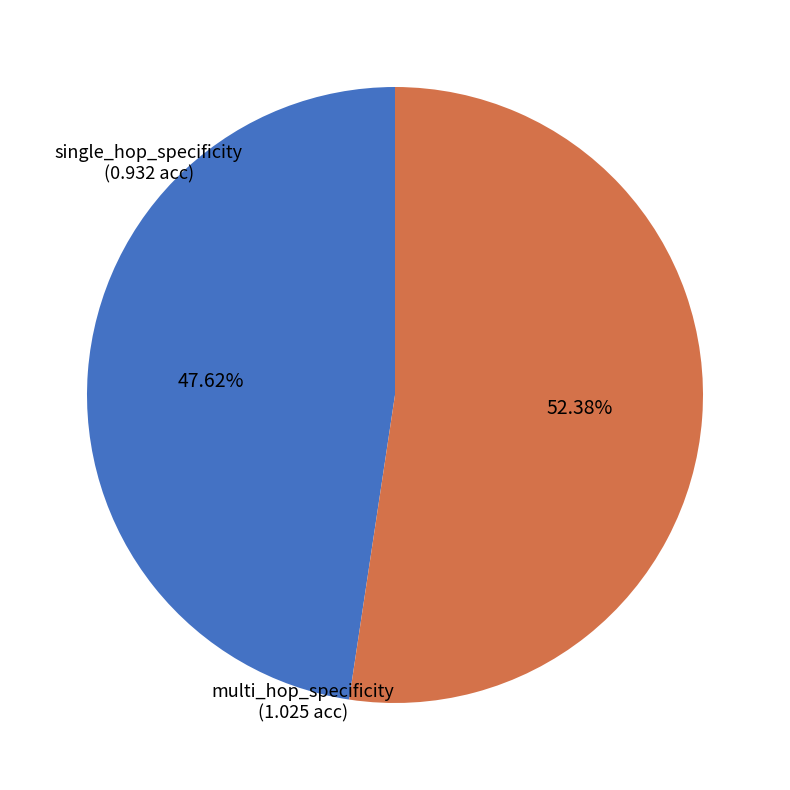

To the nearest percent, what percentage of the pie is single_hop_specificity?

48%